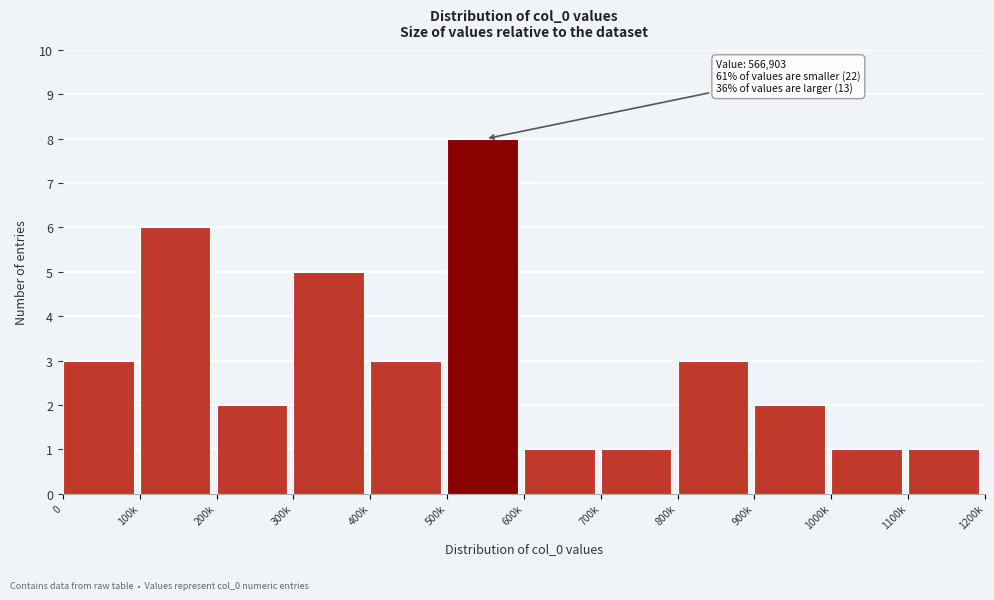

Reading left to right, extract all data points from this chart.

0=3	100k=6	200k=2	300k=5	400k=3	500k=8	600k=1	700k=1	800k=3	900k=2	1000k=1	1100k=1